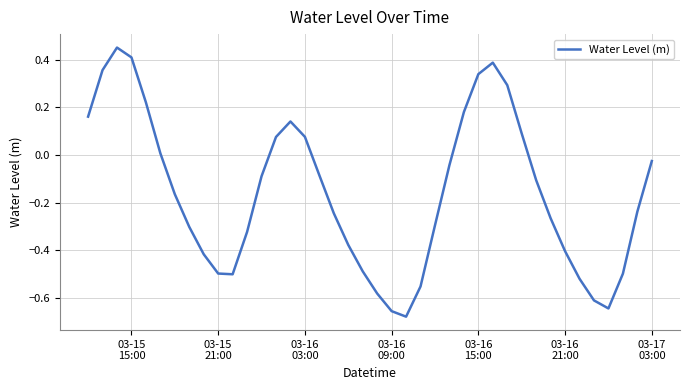

What is the average value?

-0.2